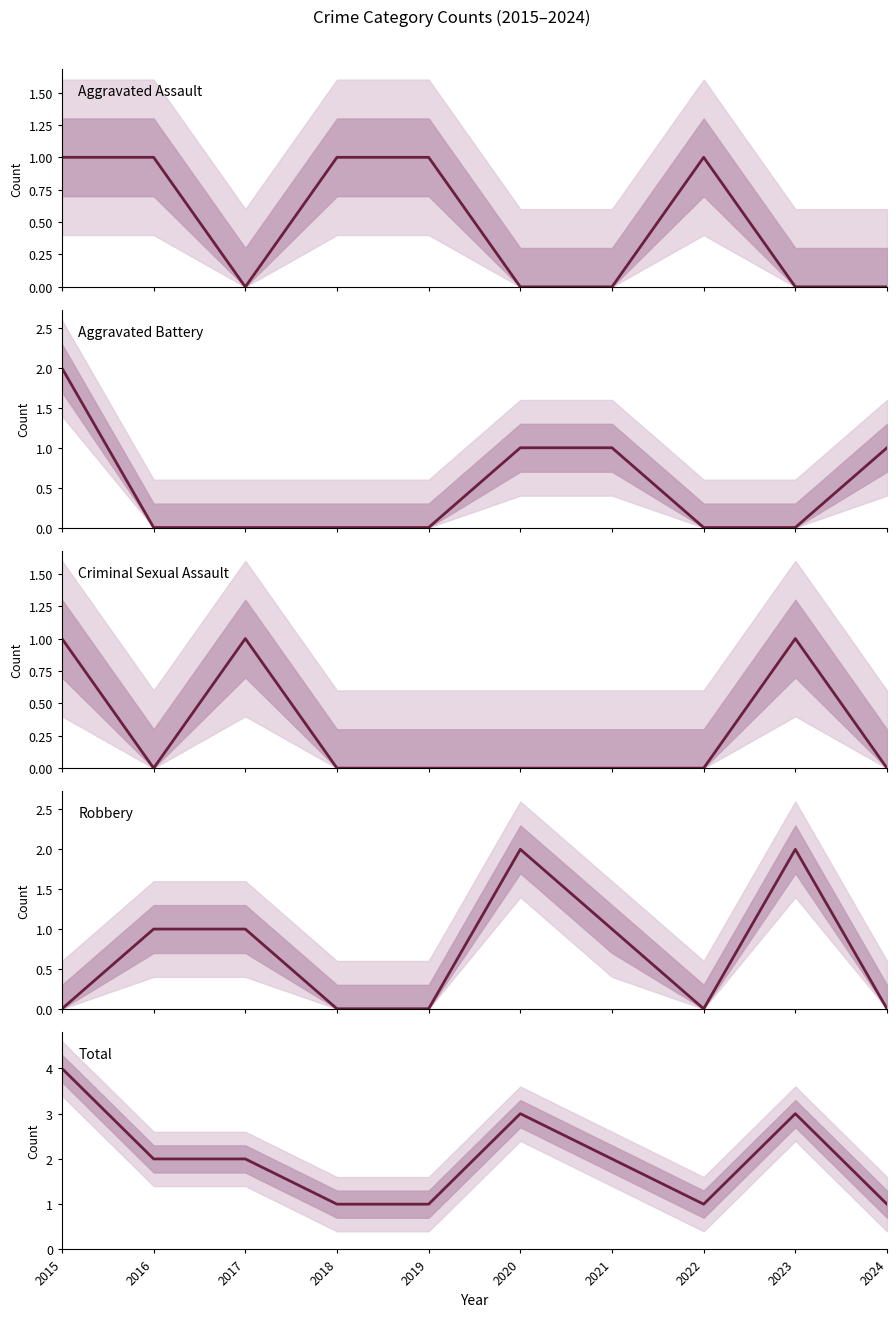

Is it true that Criminal Sexual Assault equals 0 at 2016?

True